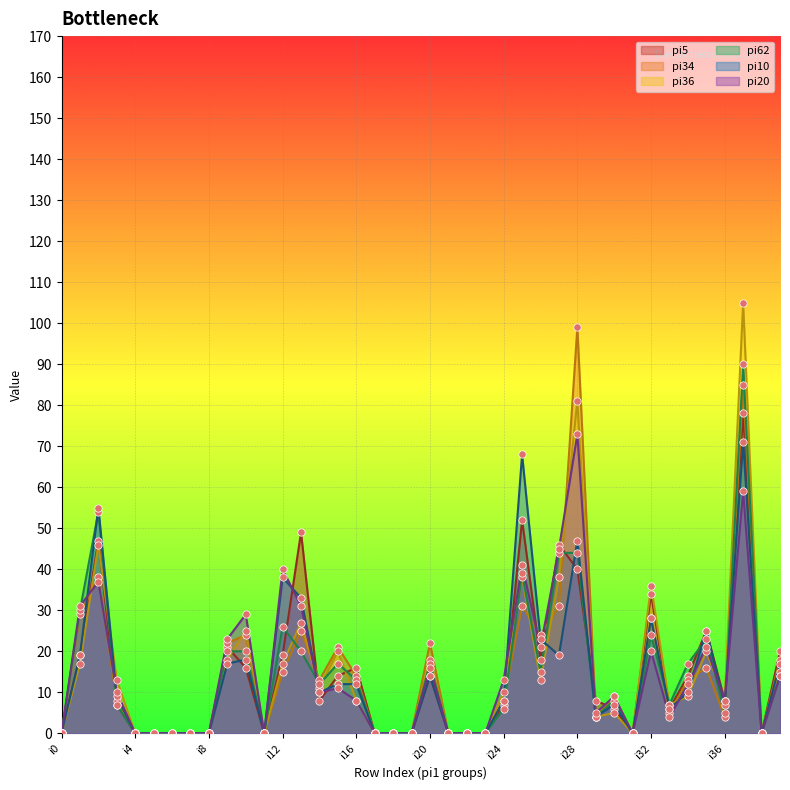

What is the total value across all series at i32?

170